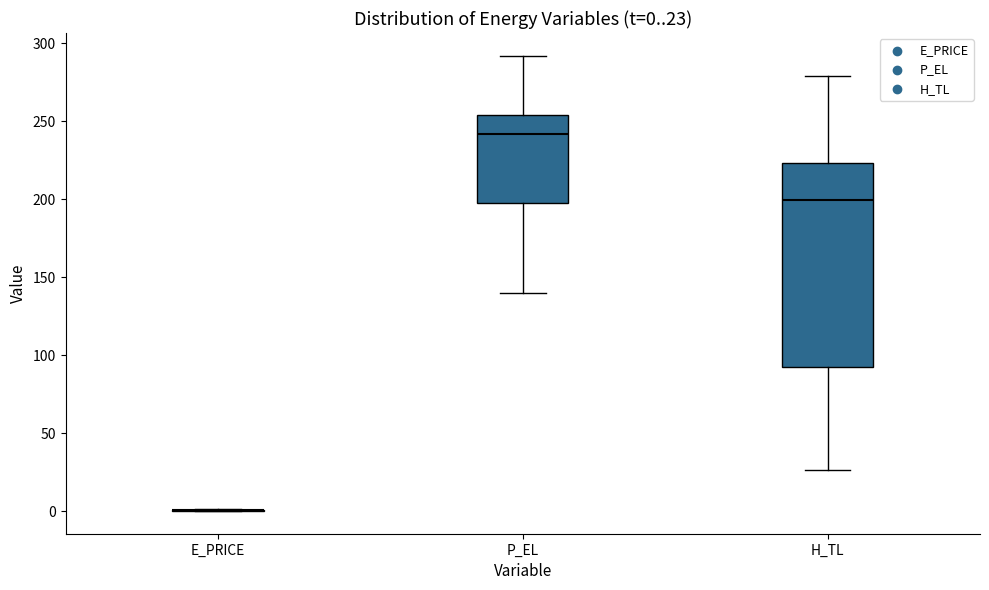

Which box is the tallest, from its lower edge to its upper edge?

H_TL